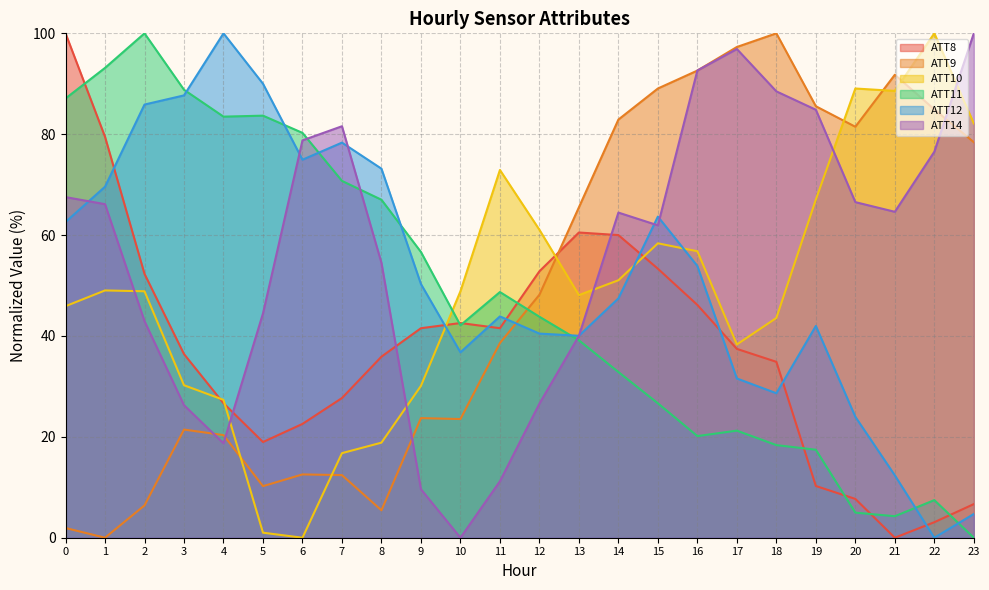

Where does the ATT9 series first go above 48?

12